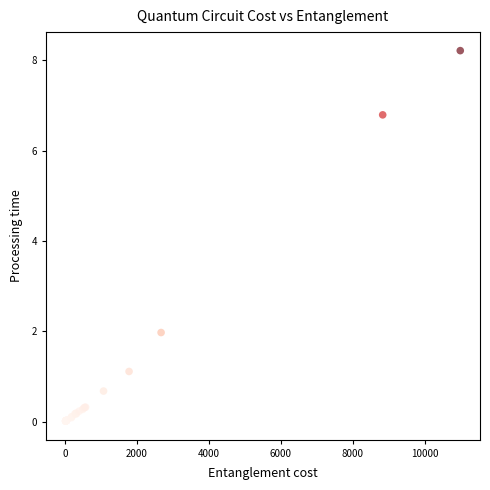

What Y value in the scatter plot is closest to 4?

2.0